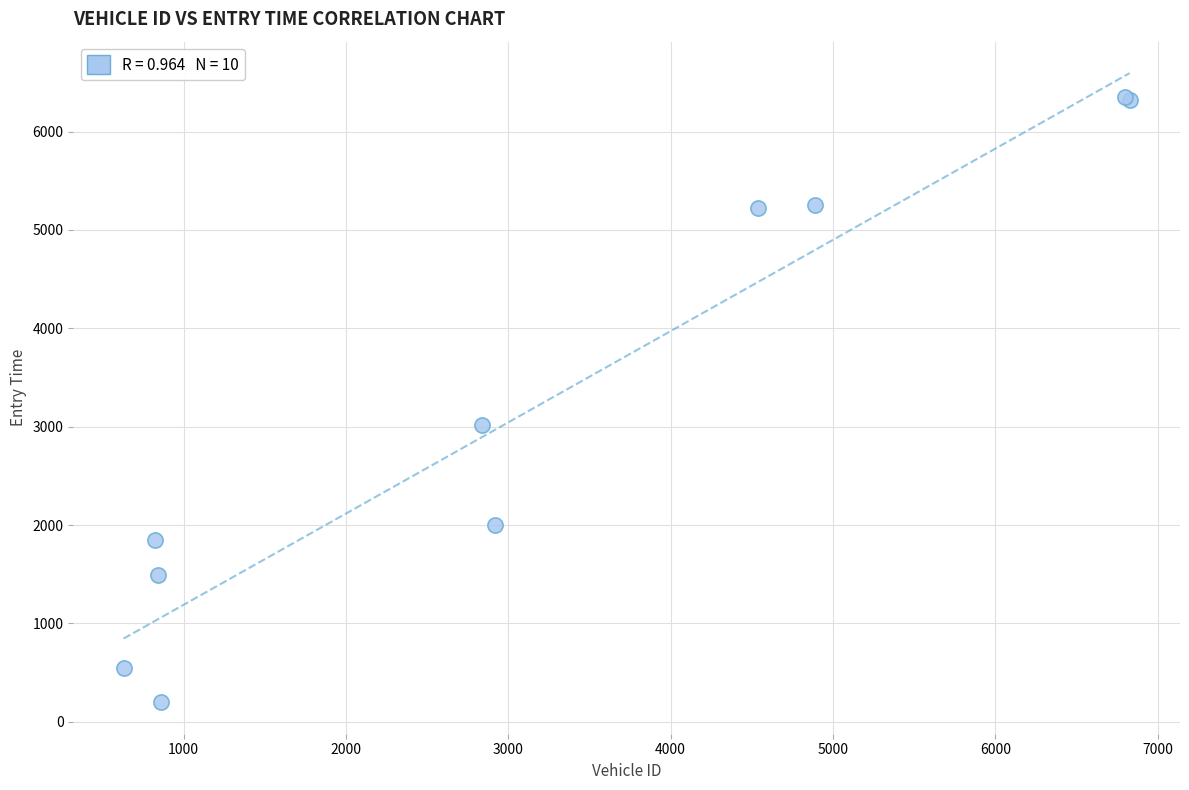

What Y value in the scatter plot is closest to 3274?

3020.5